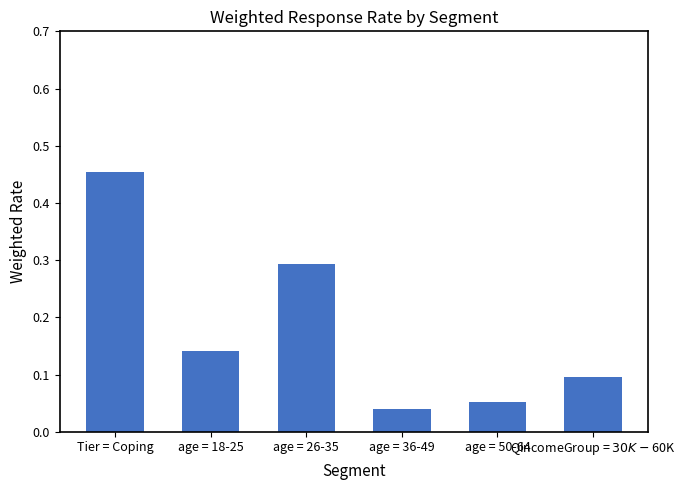

What is the sum of all values?

1.1